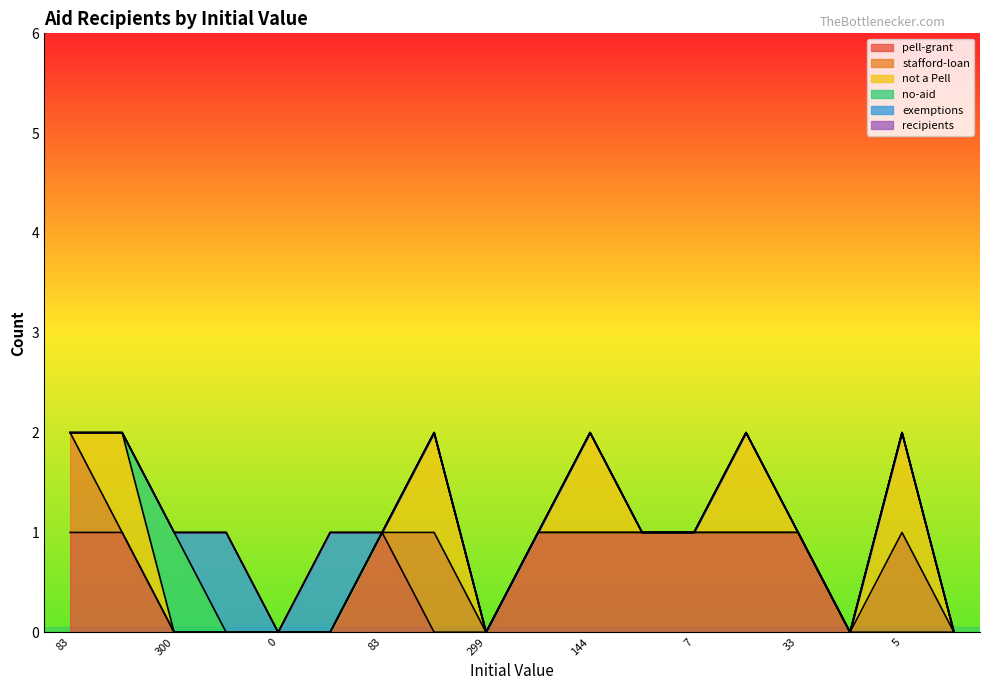

How many values in the not a Pell series exceed 0?

5